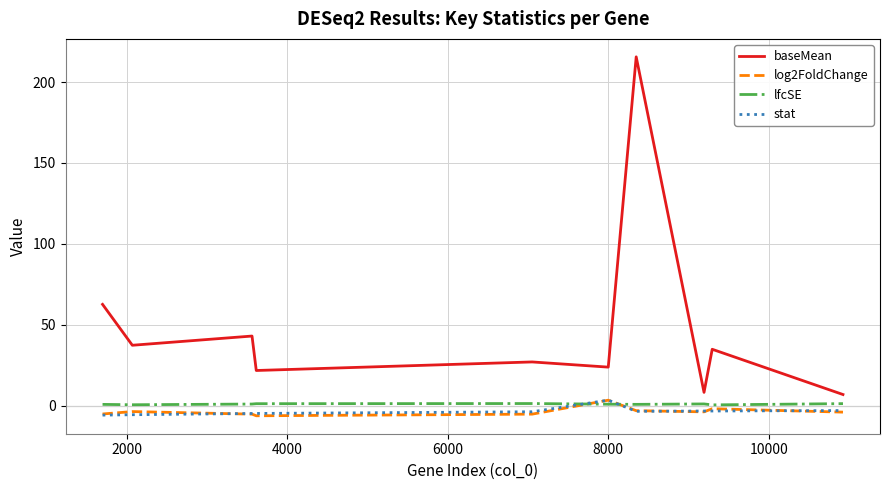

True or false: baseMean and stat intersect in this chart.

False